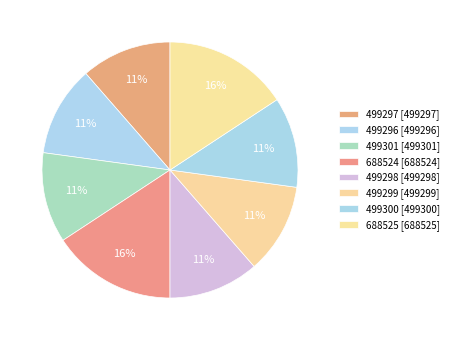

Is 499301 the majority of the pie?

No